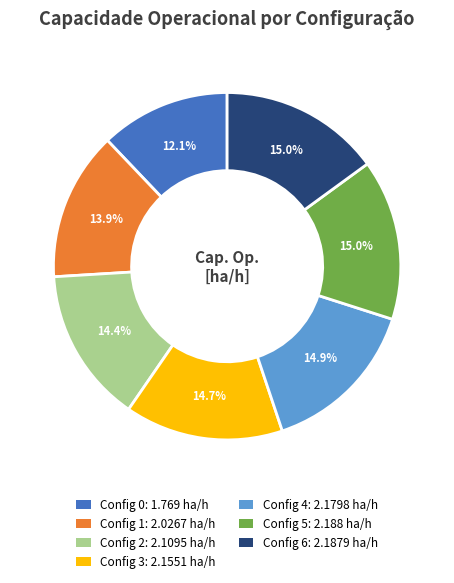

What is the smallest slice in the pie chart?

Config 0: 1.769 ha/h